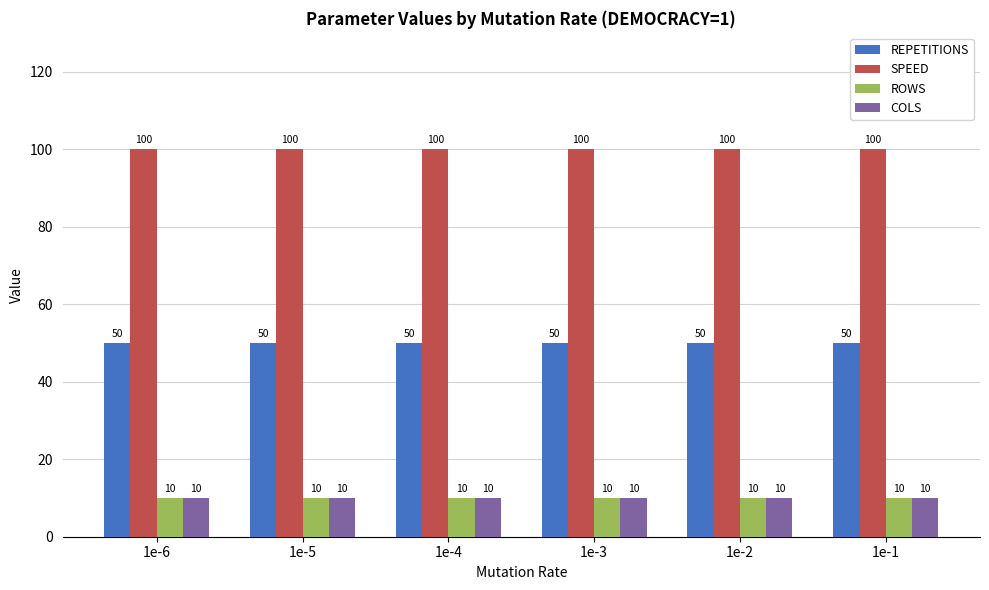

What is the sum of all COLS values?

60